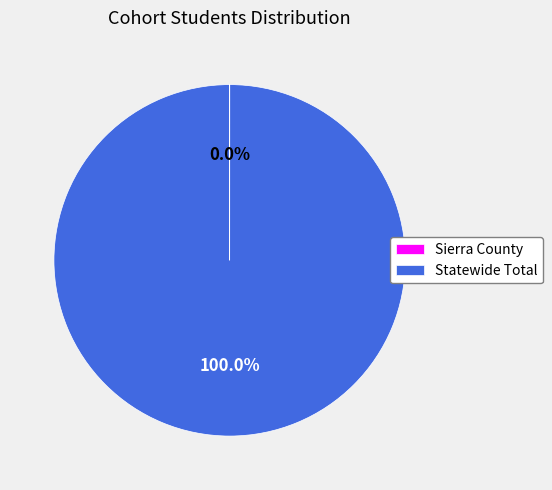

What percentage is the Statewide Total slice, to the nearest percent?

100%